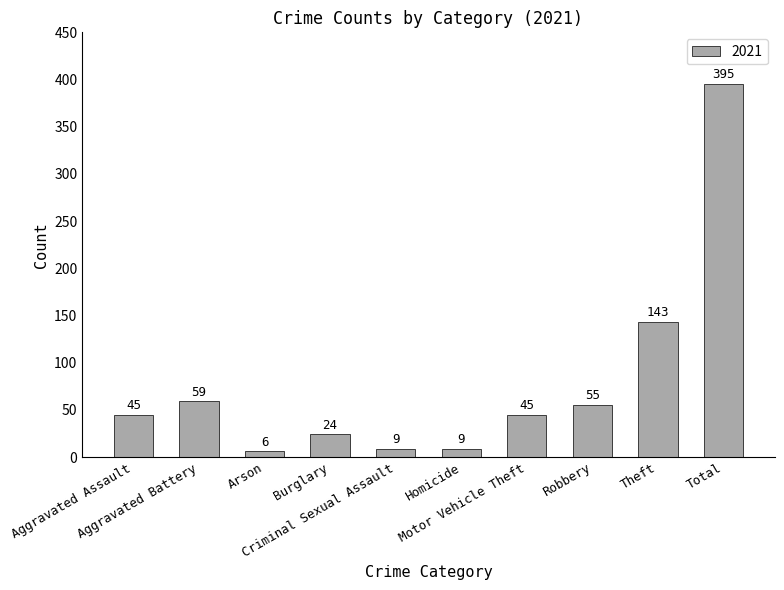

Reading left to right, what are all the values shown in this chart?

45	59	6	24	9	9	45	55	143	395